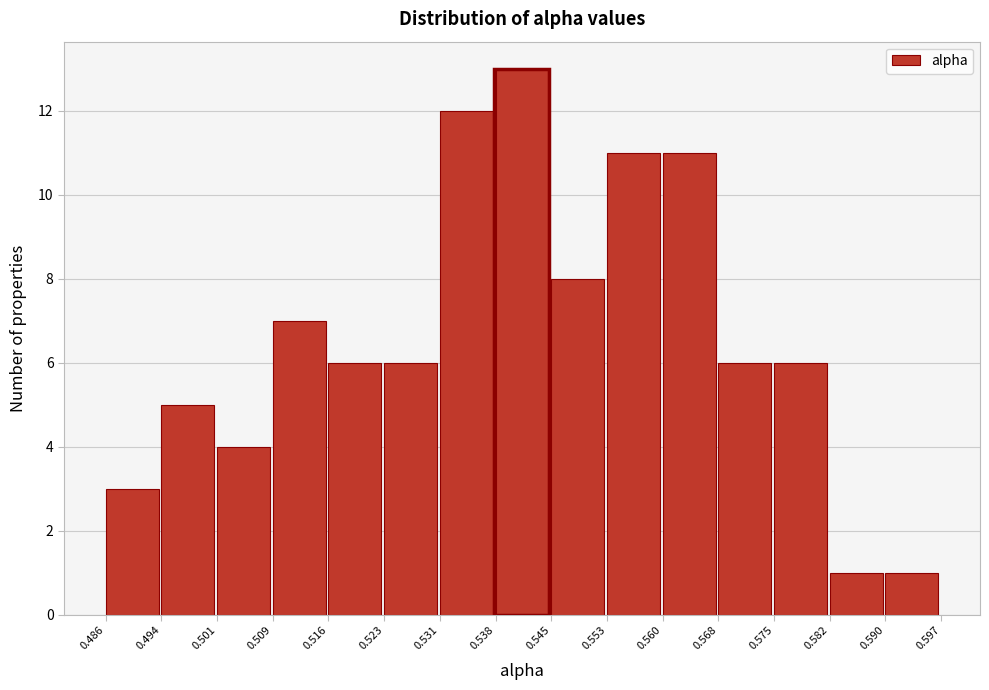

How tall is the bar that spans 0.501 to 0.509 on the x-axis? The values are not printed on the chart, so give them approximately, as read against the axis.

4